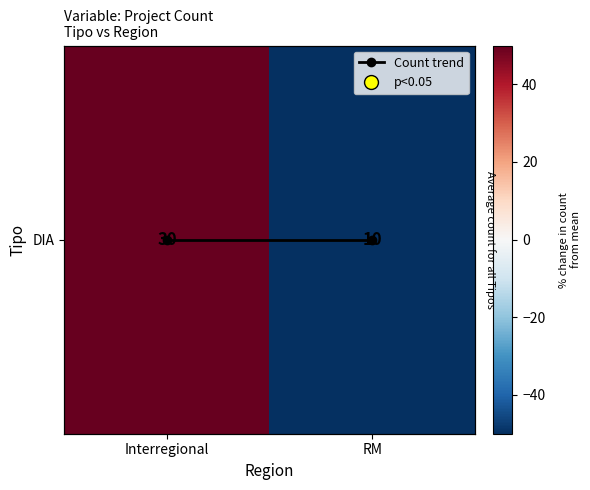

Is it true that Count trend equals 0 at Interregional?

True